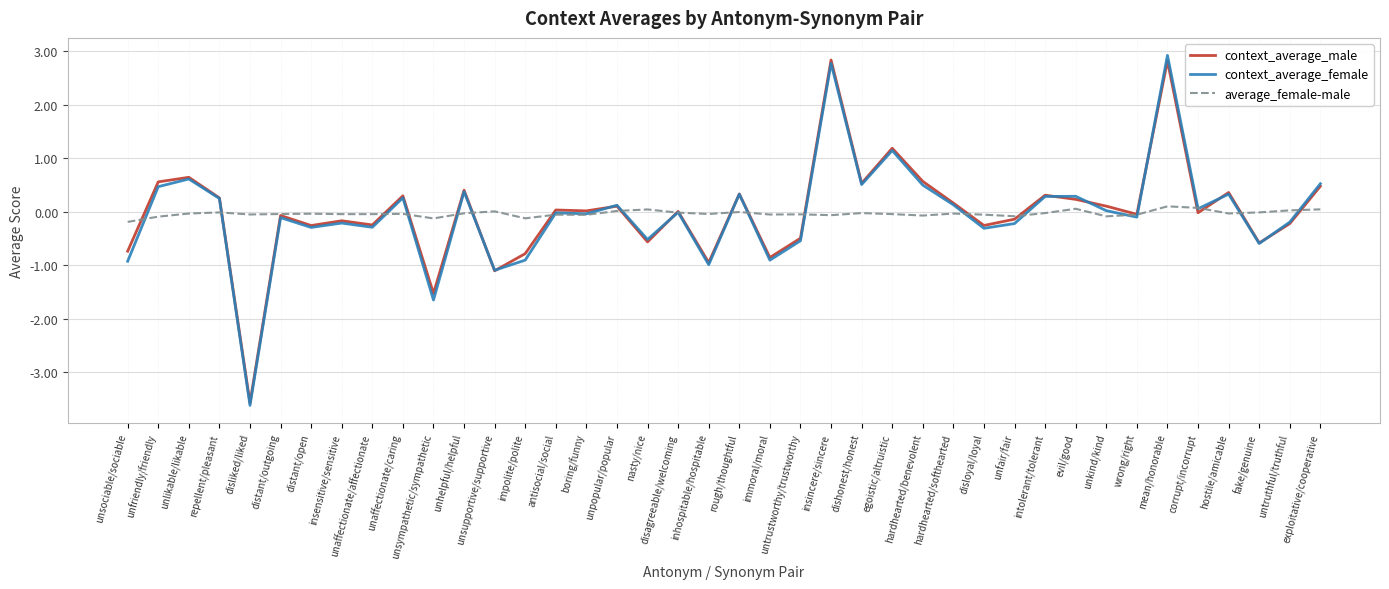

Between which two adjacent categories do context_average_female and average_female-male first intersect?

unsociable/sociable and unfriendly/friendly